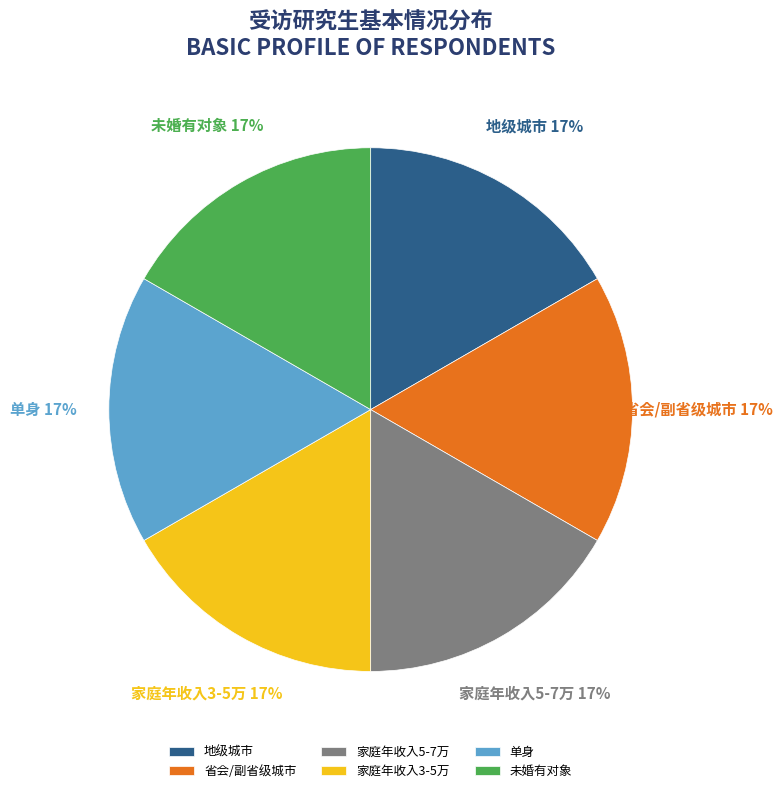

What is the ratio of the value at 省会/副省级城市 to the value at 单身?

1.0